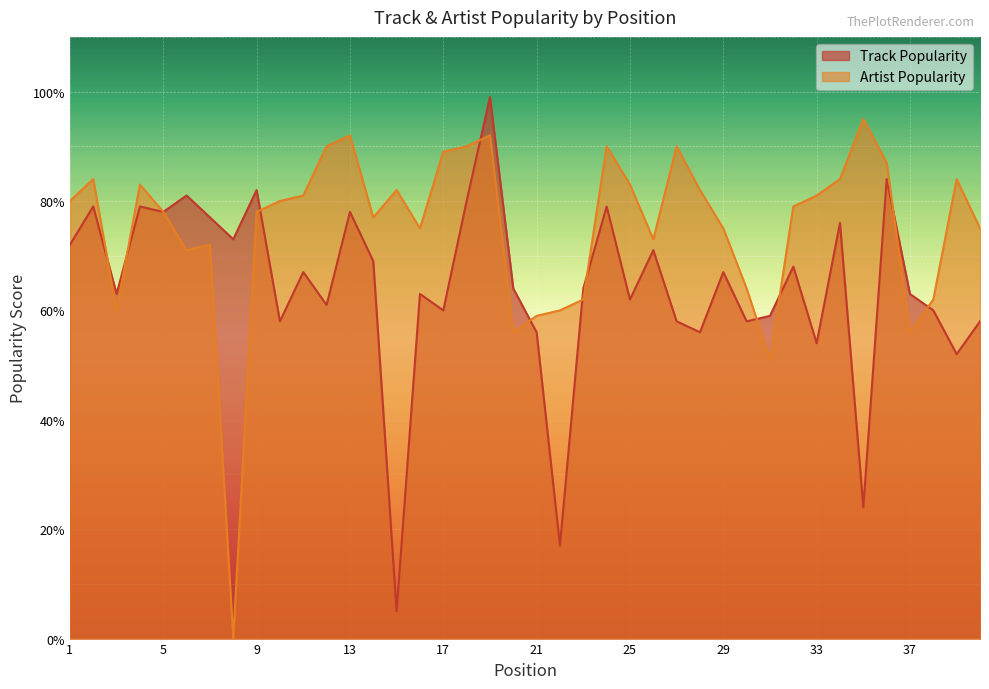

How many intersections are there between Track Popularity and Artist Popularity?

11